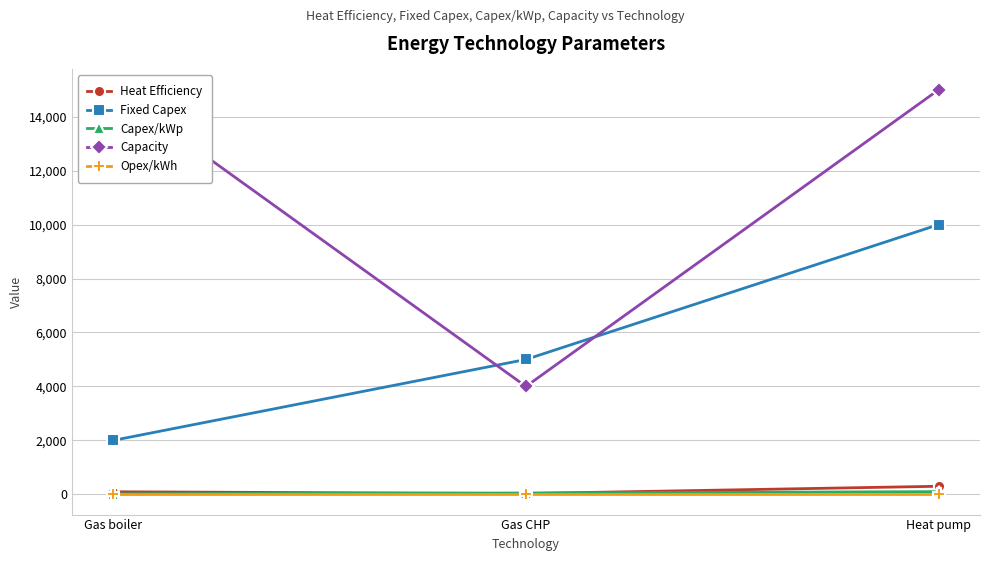

Which category has the lowest value across all series?

Gas boiler